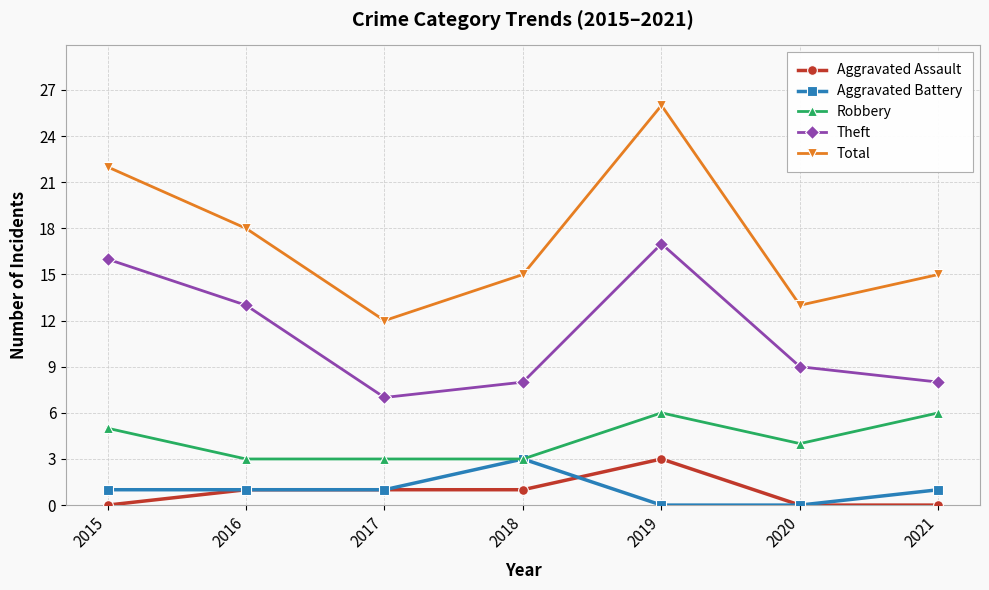

How many lines are shown in the chart?

5